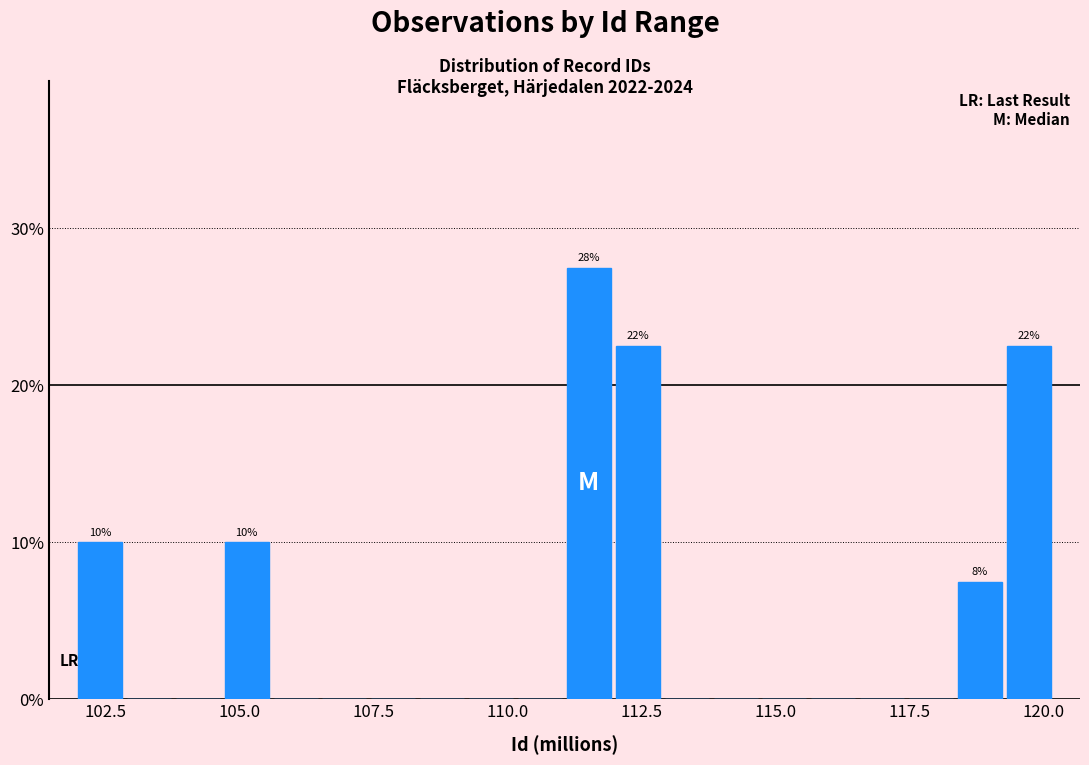

Around what value on the x-axis is the tallest bar? Give the approximate position of its centre, as read against the axis.

111.5